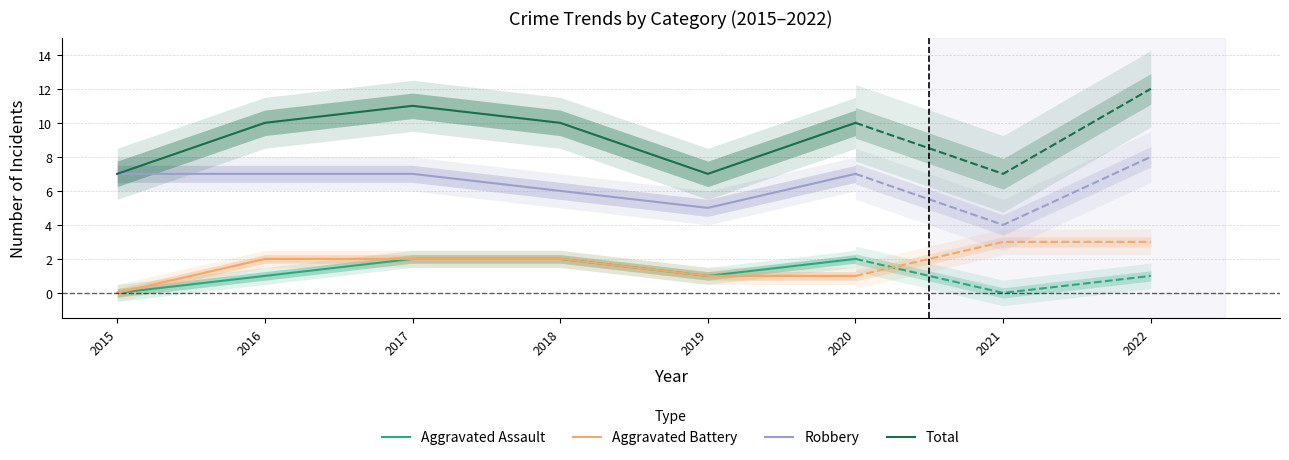

How many distinct data groups are displayed?

4